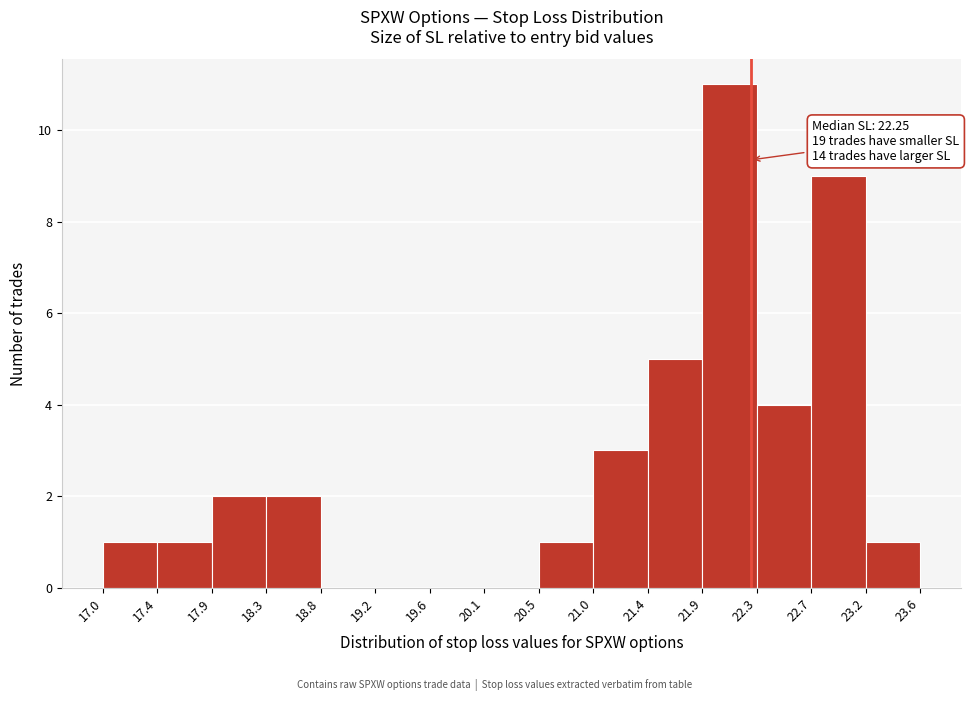

Which range on the x-axis has the tallest bar?

21.9 to 22.3